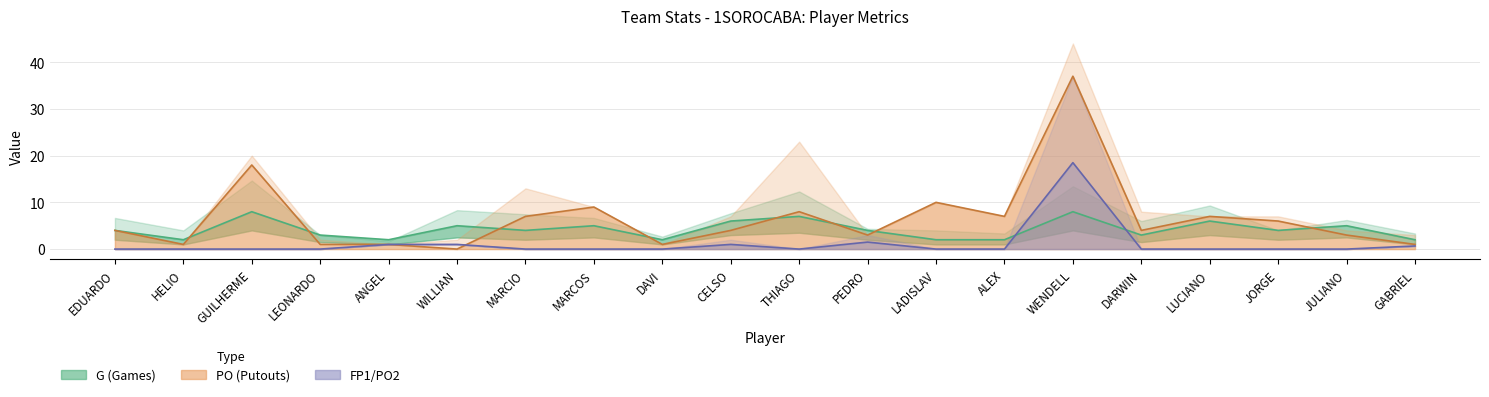

Between WILLIAN and JORGE, which series saw the biggest shift?

PO